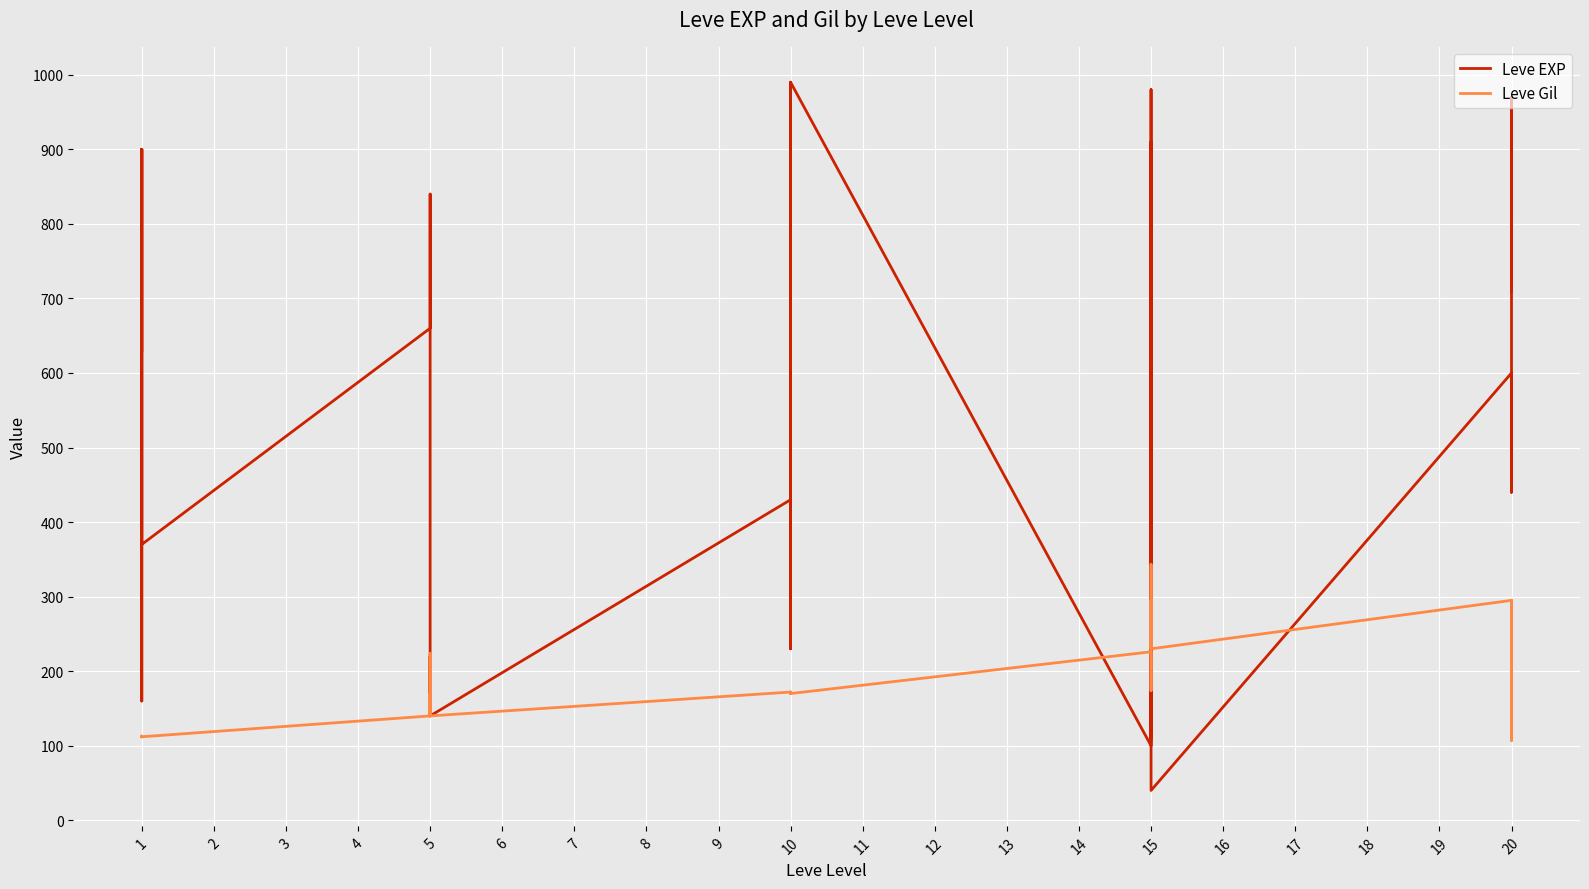

What is the value of the Leve Gil point at the 25th from the left?

295